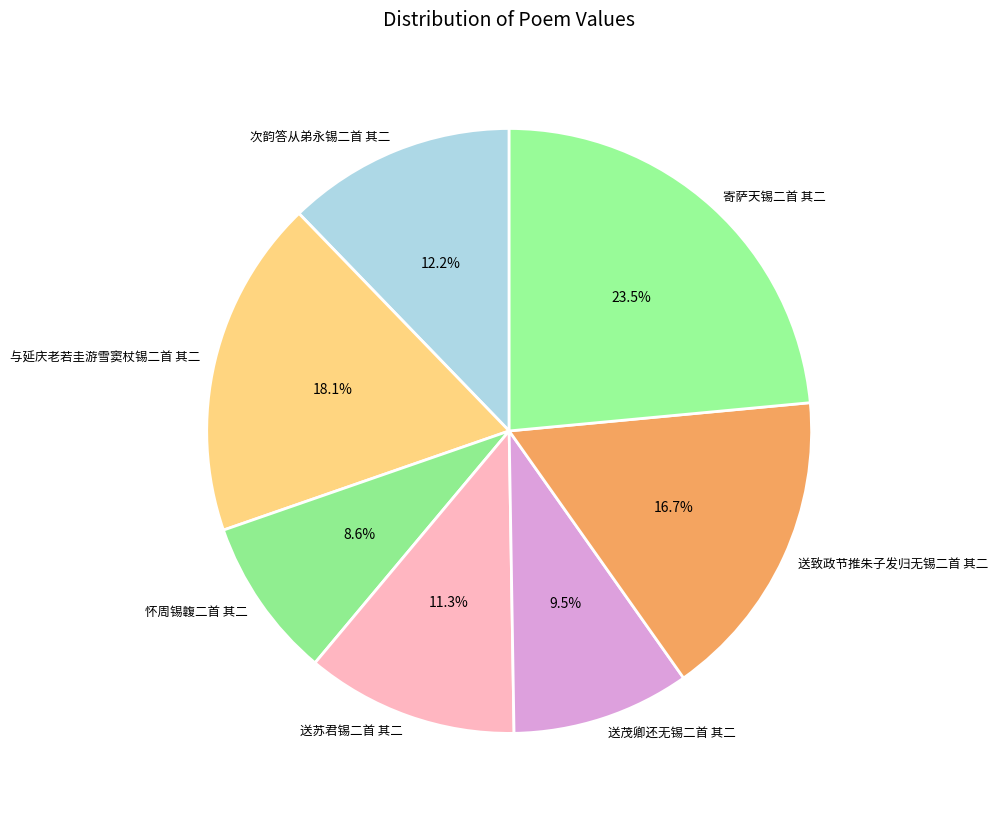

Rank the categories by value from lowest to highest.

怀周锡䪖二首 其二, 送茂卿还无锡二首 其二, 送苏君锡二首 其二, 次韵答从弟永锡二首 其二, 送致政节推朱子发归无锡二首 其二, 与延庆老若圭游雪窦杖锡二首 其二, 寄萨天锡二首 其二